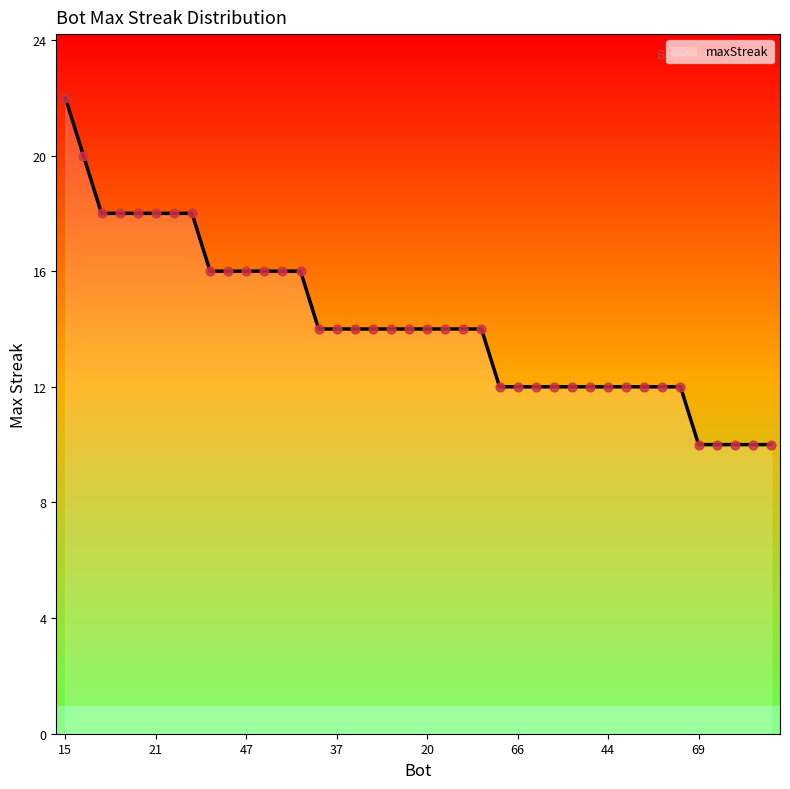

What is the maximum value shown in the chart?

22